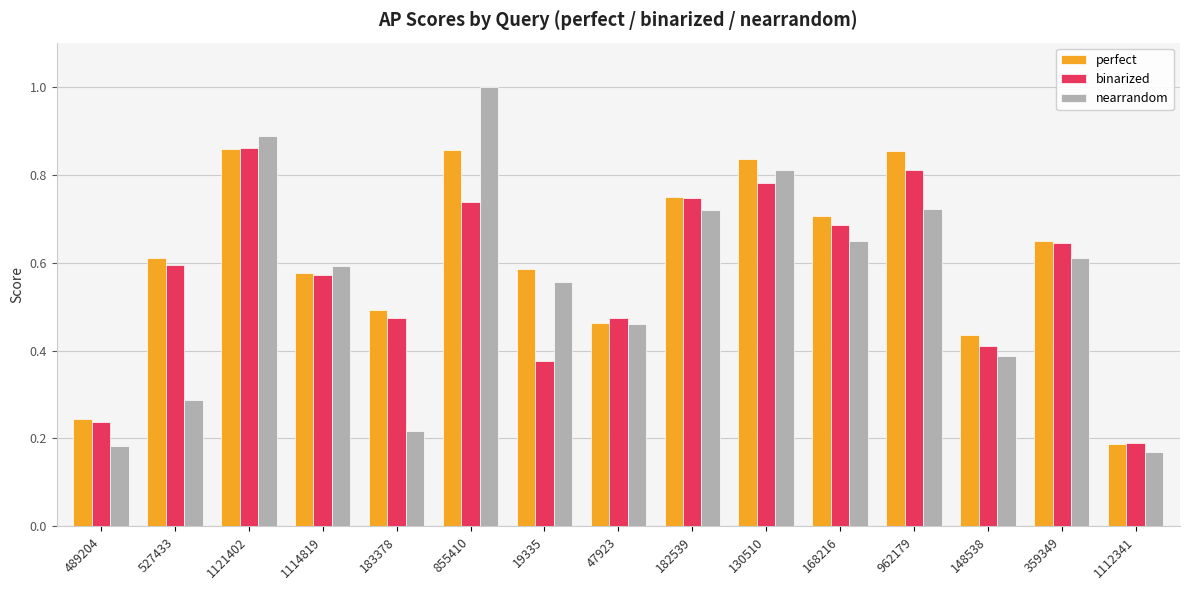

What is the label of the 8th bar from the left?

47923